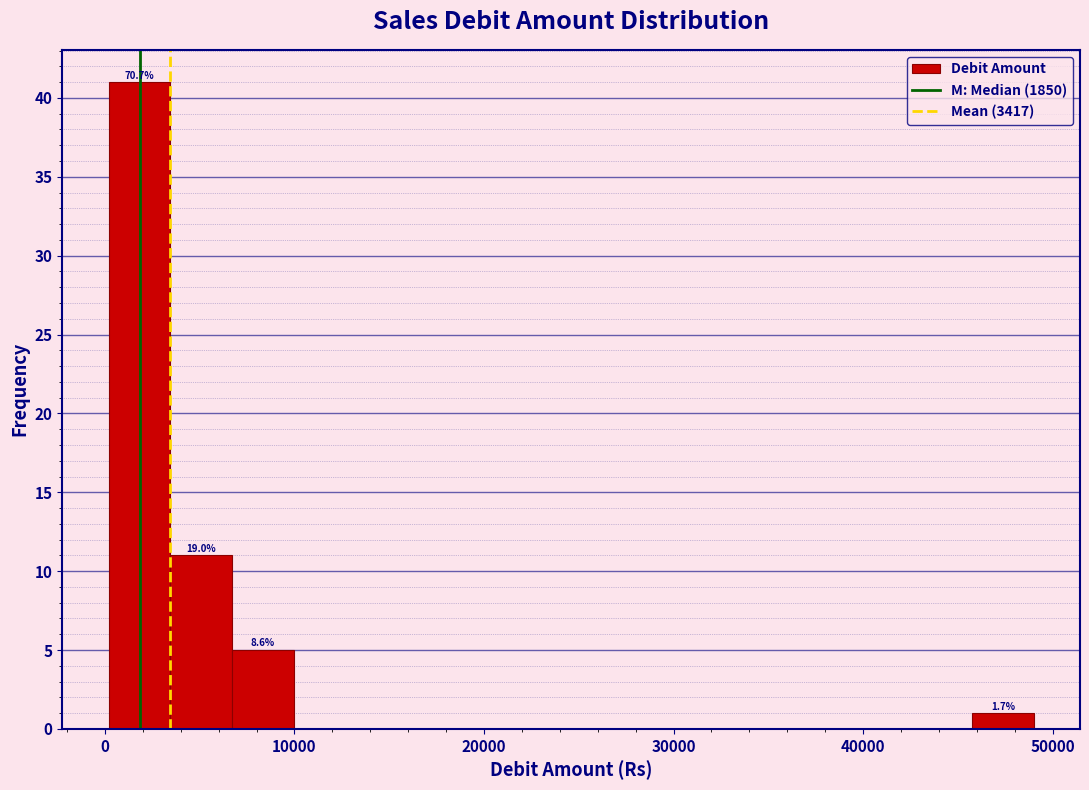

Around what value on the x-axis is the tallest bar? Give the approximate position of its centre, as read against the axis.

2000